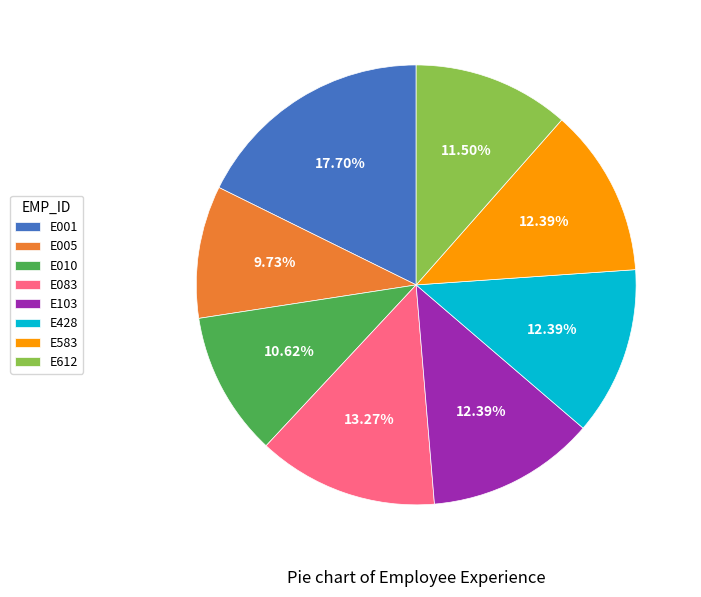

Which has a higher value, E103 or E001?

E001